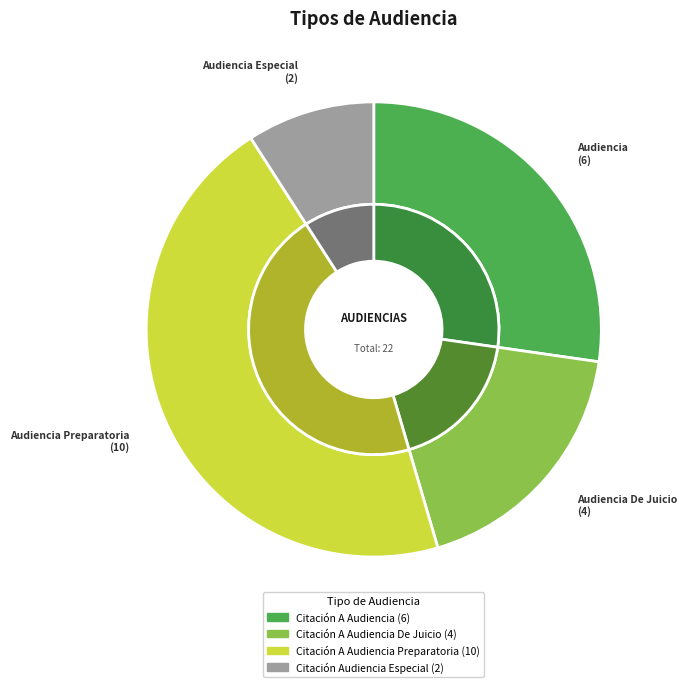

To the nearest percent, what portion does Citación Audiencia Especial represent?

9%